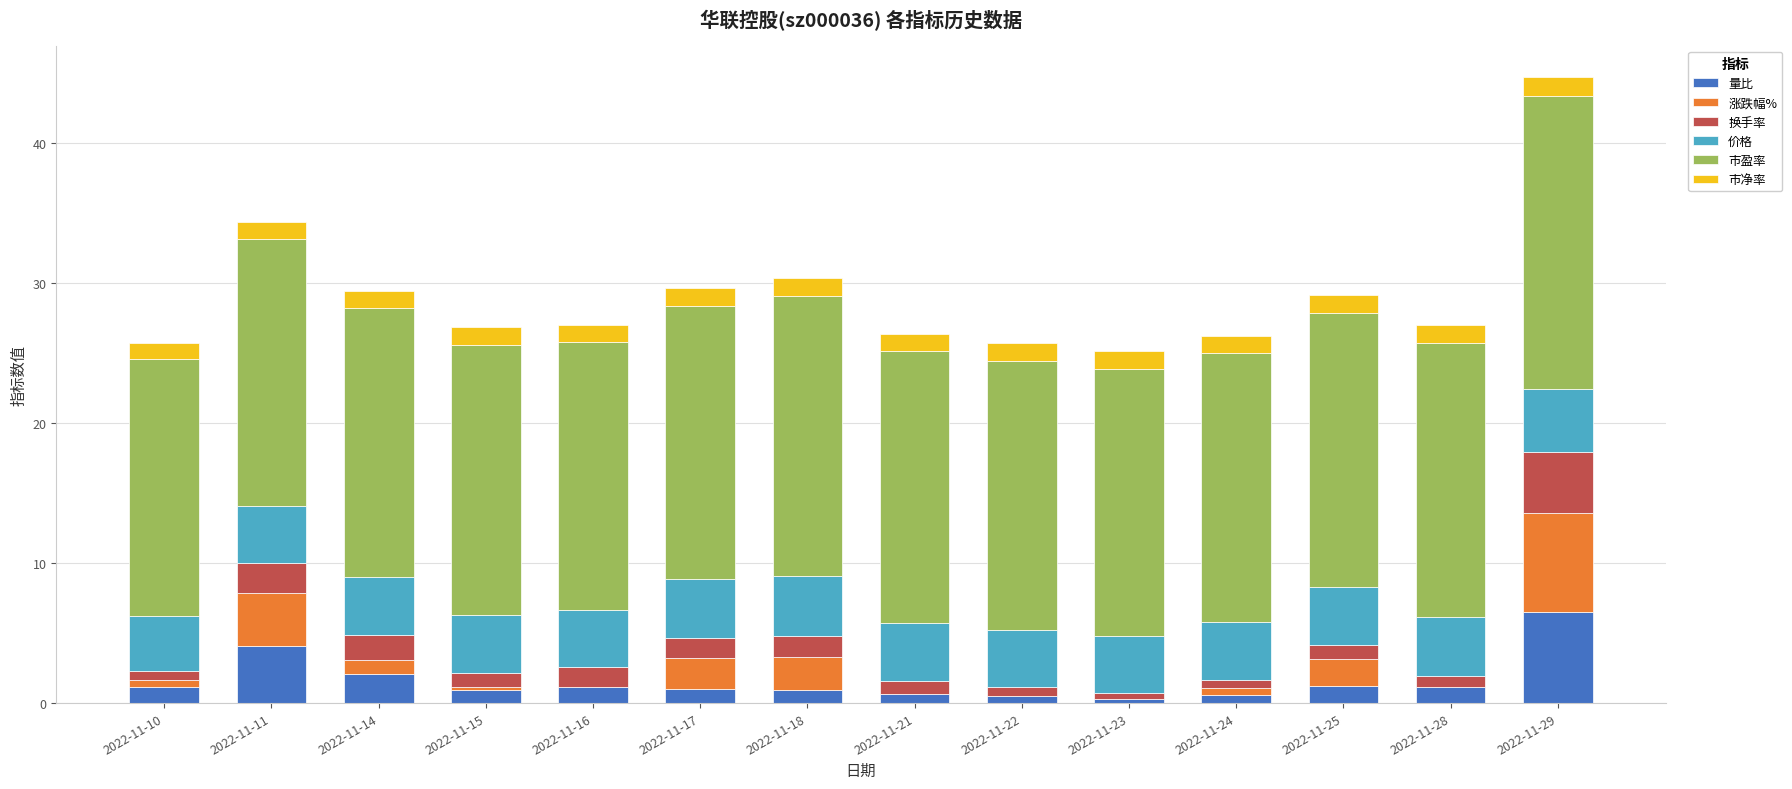

Count the number of data series in this chart.

6